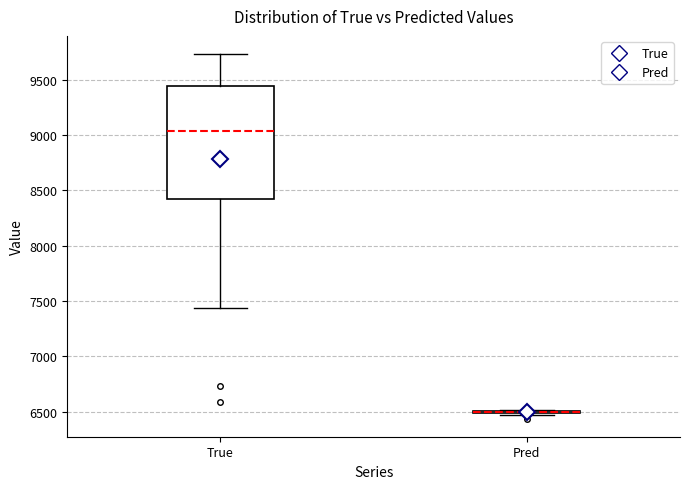

Comparing the boxes themselves (not the whiskers), which one is the tallest?

True